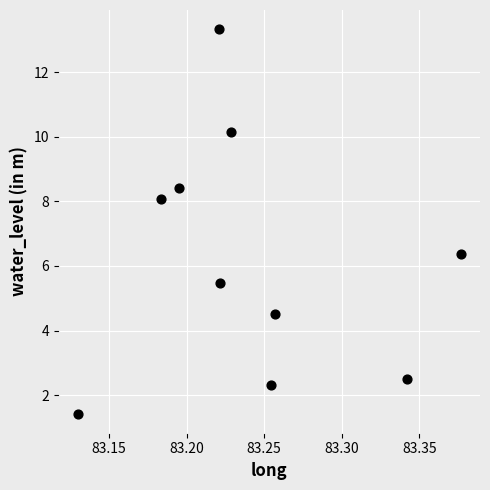

What Y value in the scatter plot is closest to 7?

6.4